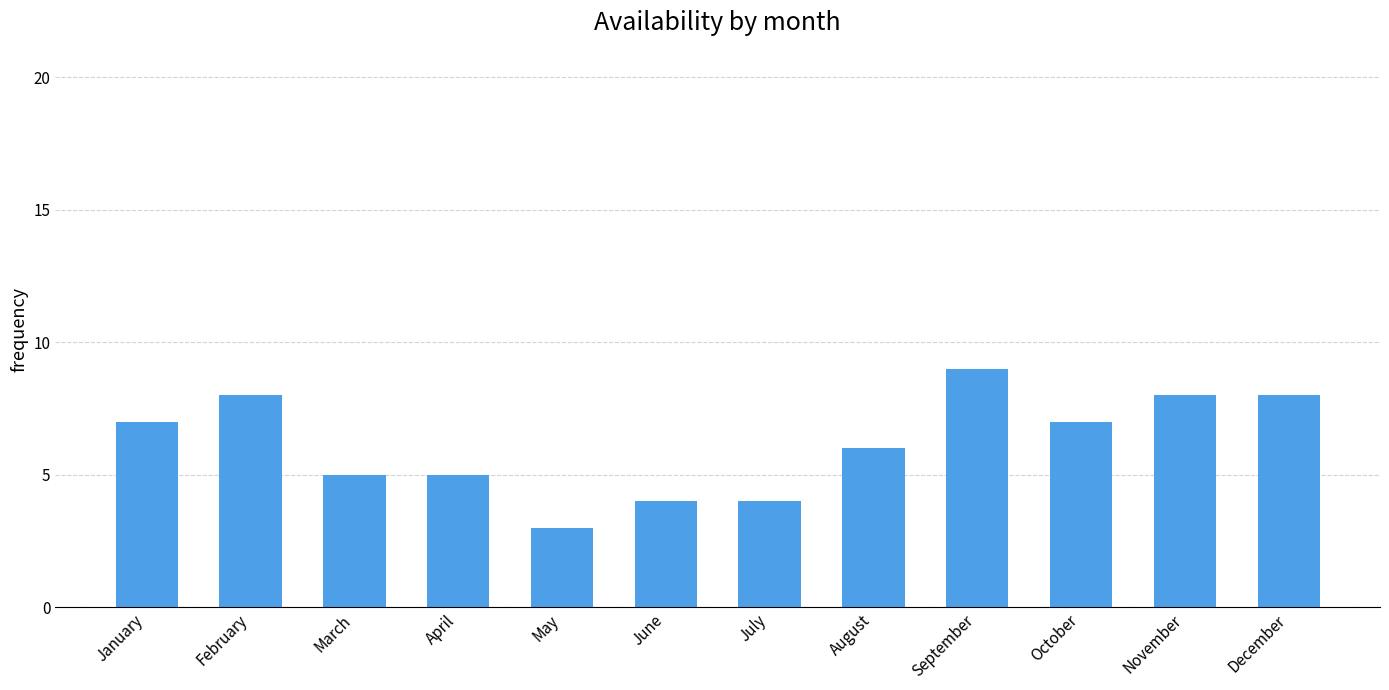

Approximately how many times larger is the value at September compared to July?

2.2